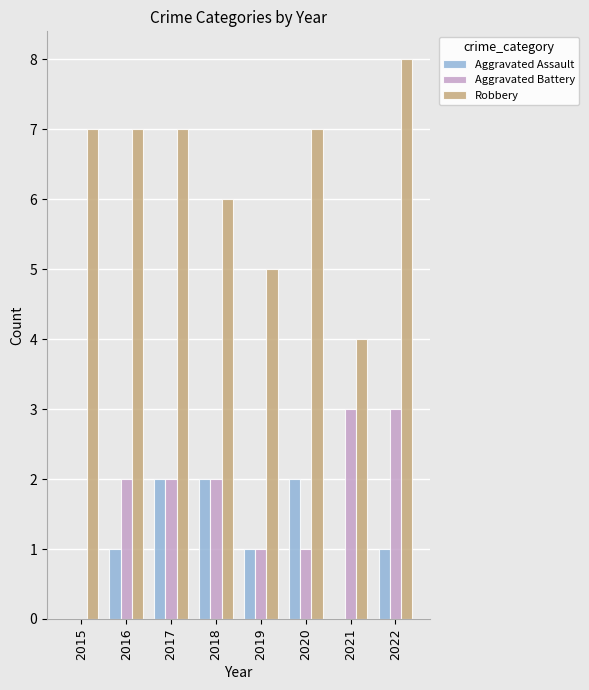

What is the highest value of the Aggravated Assault series?

2